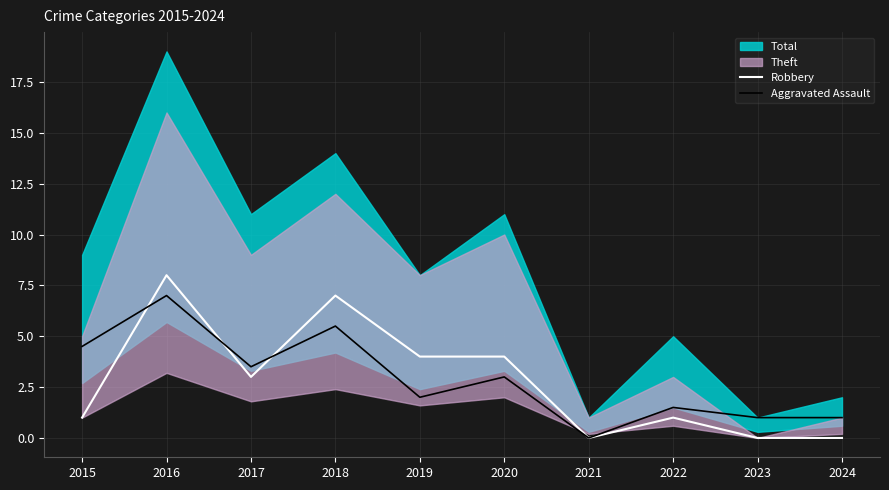

Where is Aggravated Assault nearest to the value 3?

2020